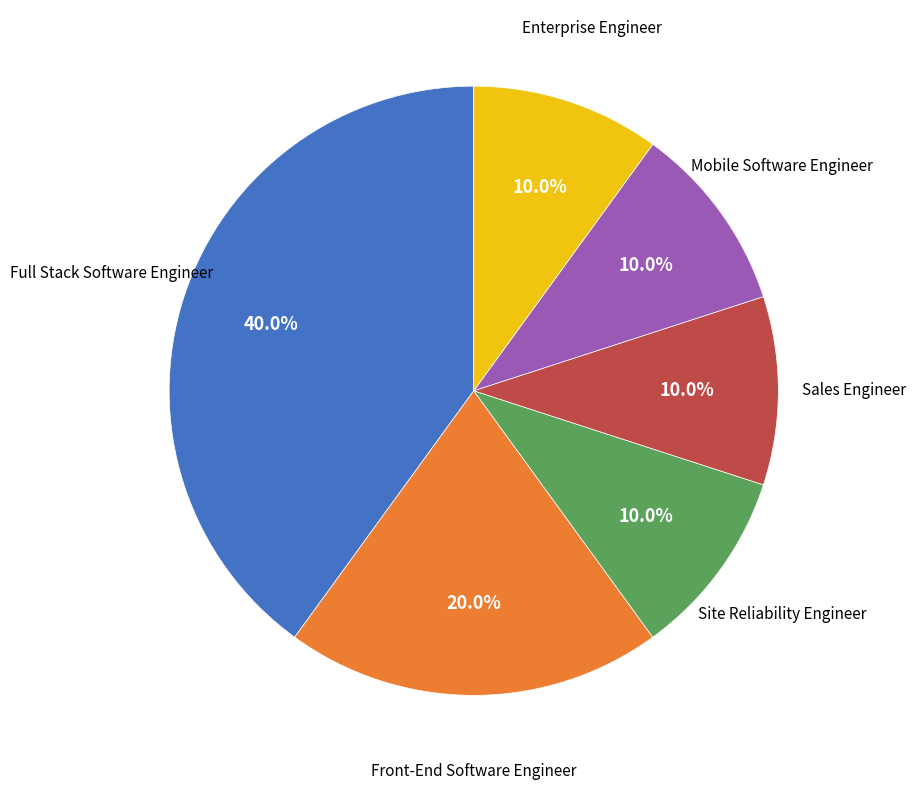

Does any single category account for the majority?

No